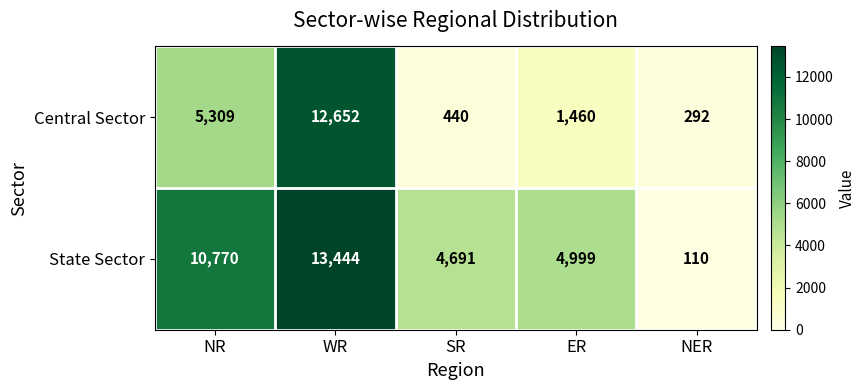

Reading right to left, extract all data points from this chart.

Central Sector: 292	1460	440	12652	5309
State Sector: 110	4999	4691	13444	10770